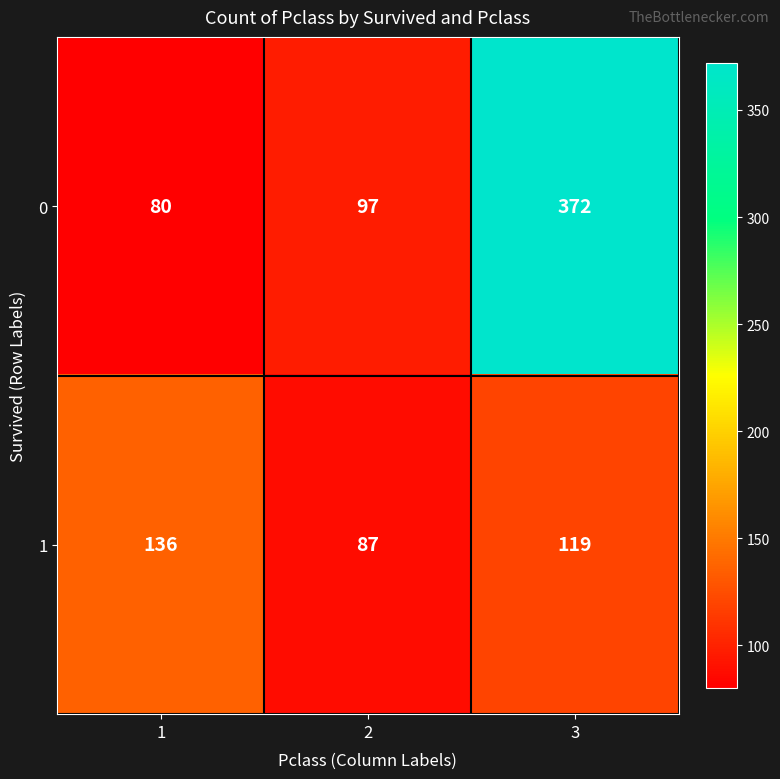

Count the number of data series in this chart.

2